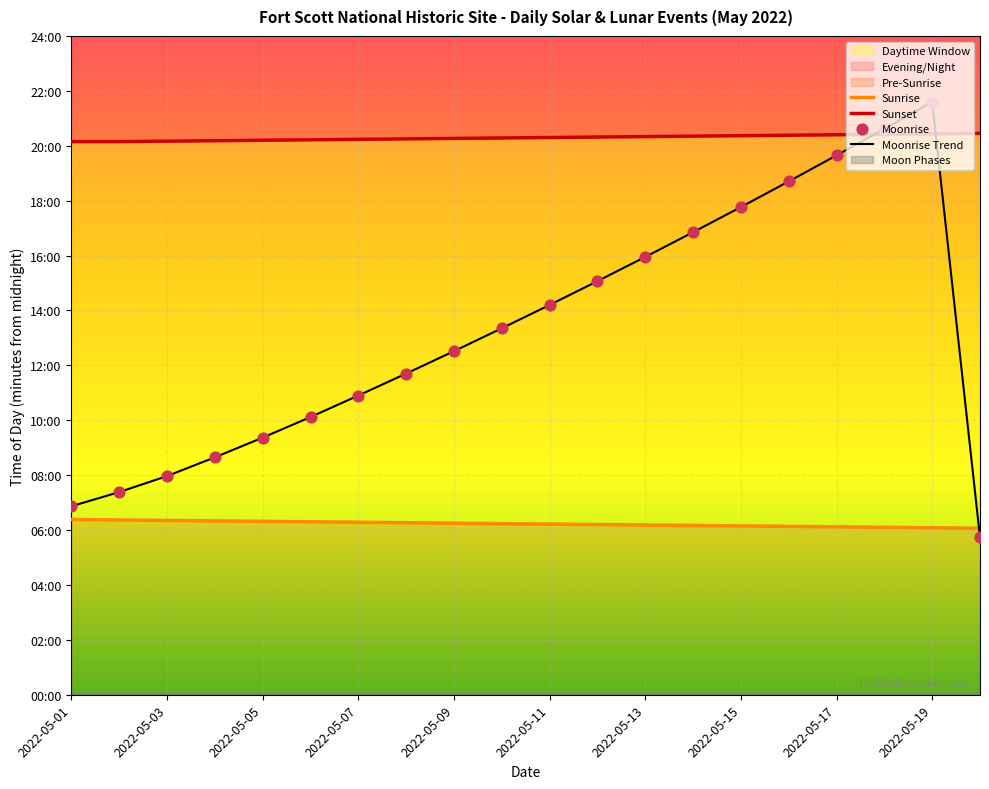

Which series contains the highest Y value?

Moonrise Trend